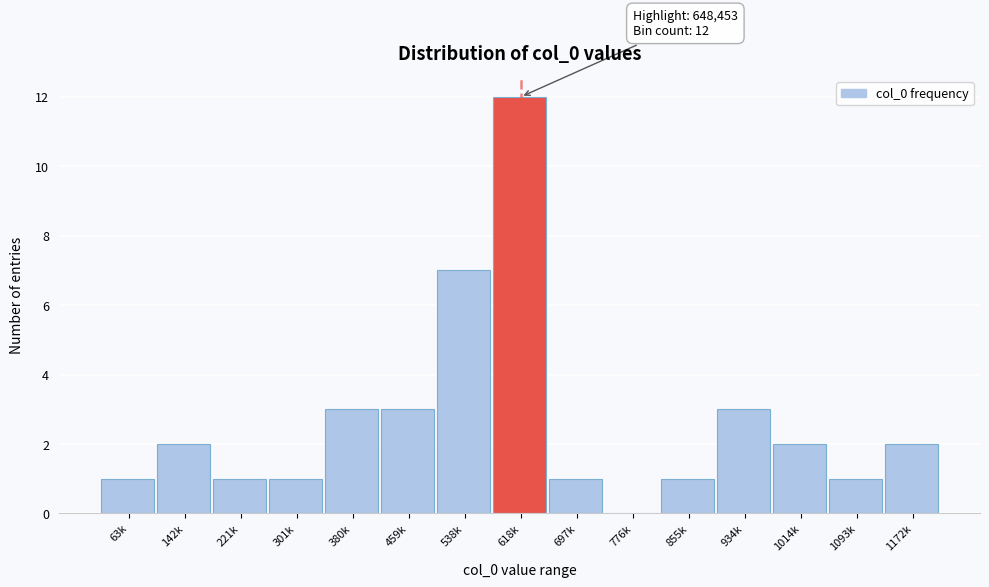

Reading left to right, list all the values displayed in this chart.

63k=1	142k=2	221k=1	301k=1	380k=3	459k=3	538k=7	618k=12	697k=1	776k=0	855k=1	934k=3	1014k=2	1093k=1	1172k=2